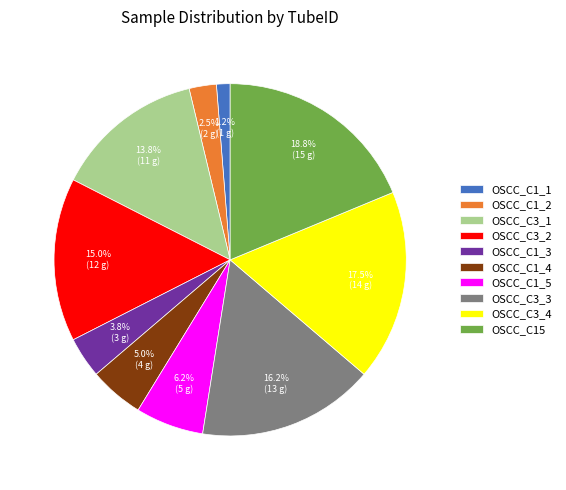

Is the sum of OSCC_C15 and OSCC_C1_5 greater than half?

No